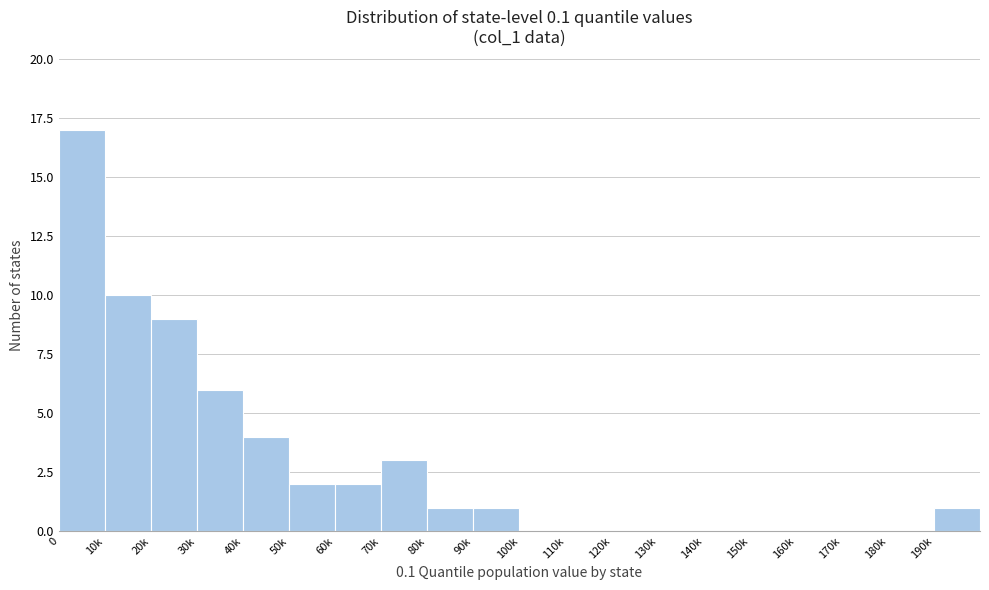

Reading left to right, extract all data points from this chart.

0=17	10k=10	20k=9	30k=6	40k=4	50k=2	60k=2	70k=3	80k=1	90k=1	100k=0	110k=0	120k=0	130k=0	140k=0	150k=0	160k=0	170k=0	180k=0	190k=1